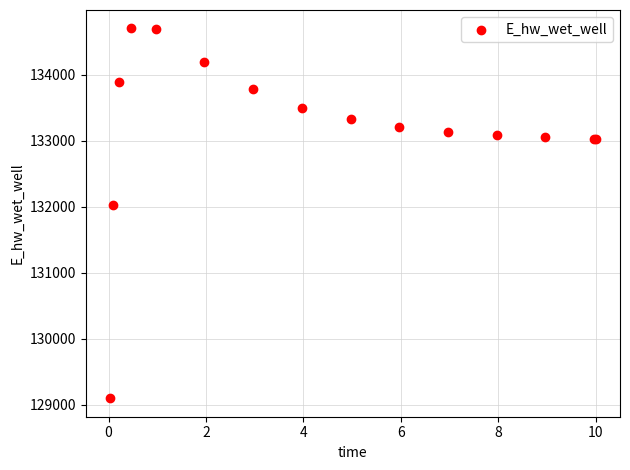

What Y value in the scatter plot is closest to 131899?

132021.1